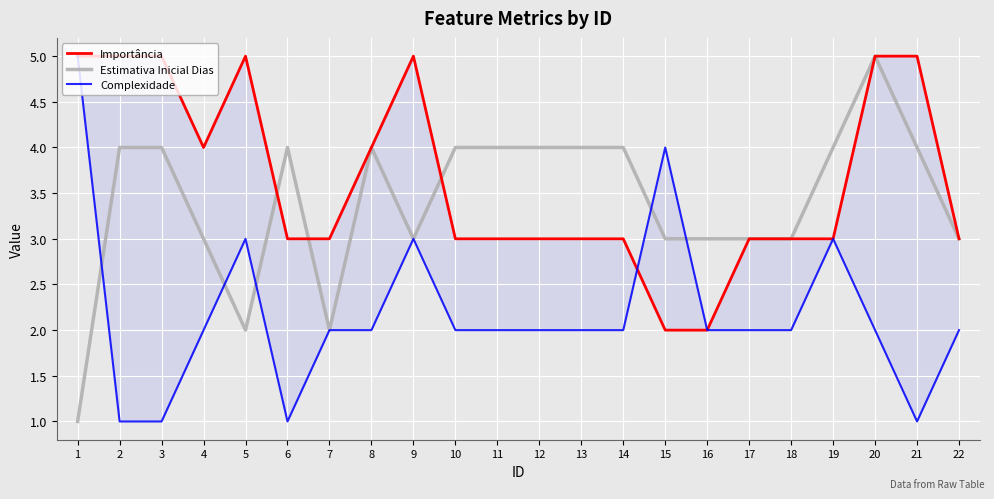

What is the value of the Complexidade point at the 9th from the left?

3